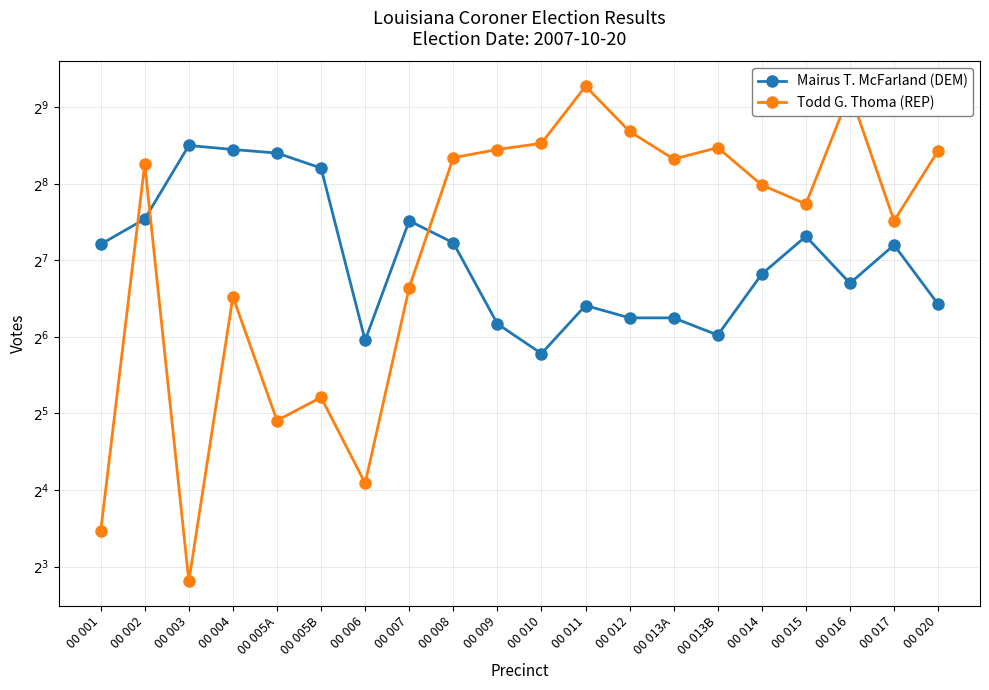

What are all the series names shown in the legend?

Mairus T. McFarland (DEM), Todd G. Thoma (REP)